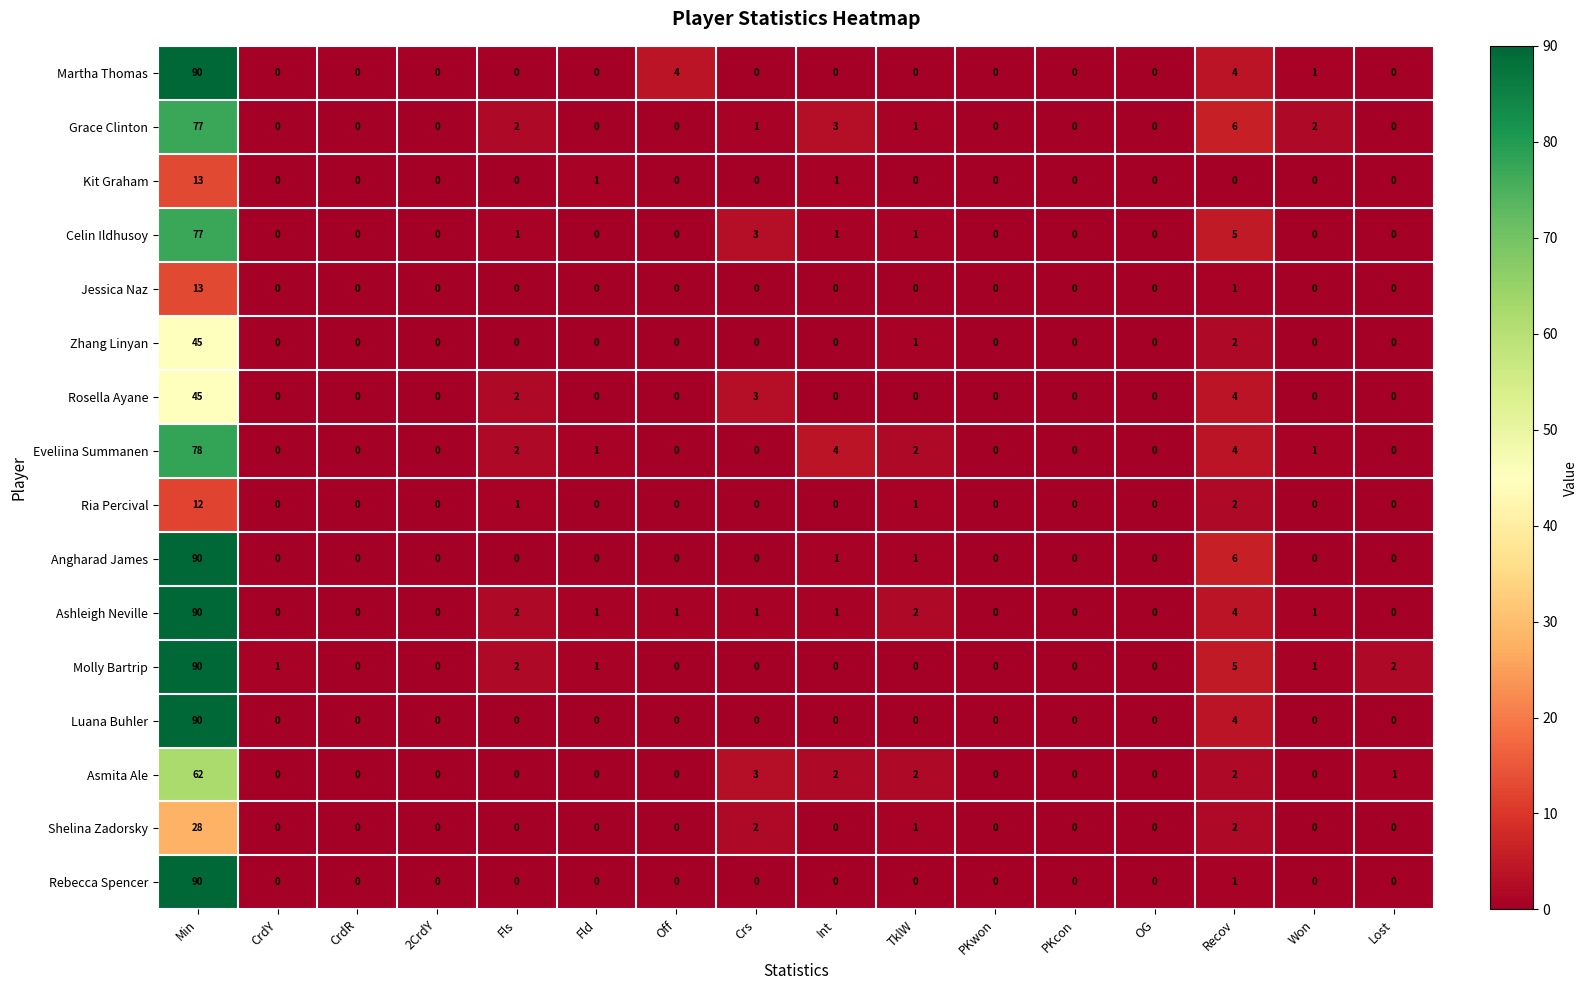

The value of Angharad James at Crs is 0. True or false?

True